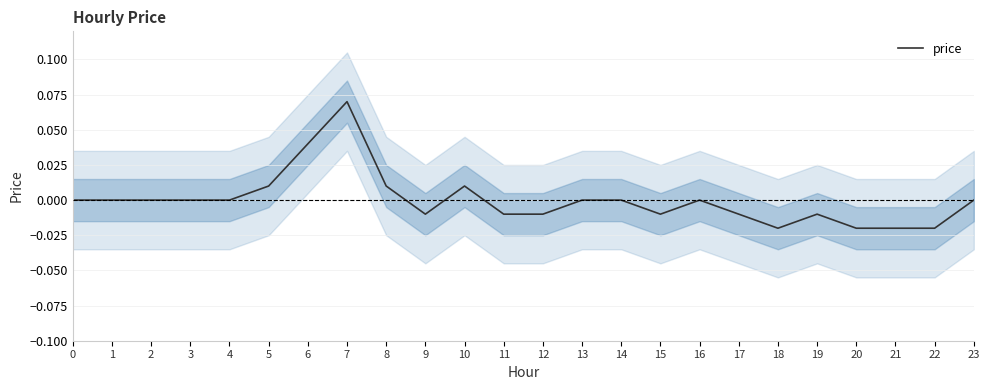

Rank the categories by value from lowest to highest.

18, 20, 21, 22, 9, 11, 12, 15, 17, 19, 0, 1, 2, 3, 4, 13, 14, 16, 23, 5, 8, 10, 6, 7